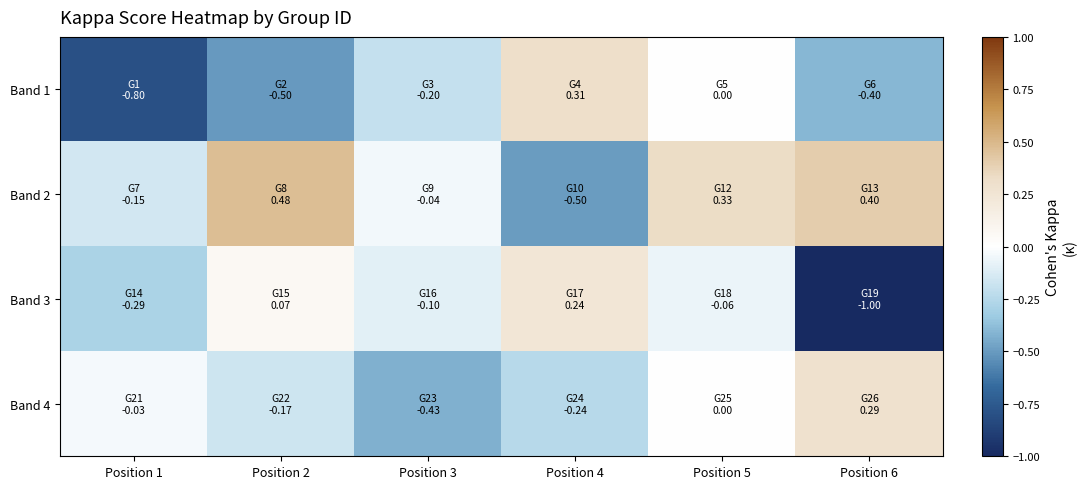

Reading left to right, transcribe all the data shown in this chart.

Band 1: Position 1=-0.8	Position 2=-0.5	Position 3=-0.2	Position 4=0.3	Position 5=0.0	Position 6=-0.4
Band 2: Position 1=-0.2	Position 2=0.5	Position 3=-0.0	Position 4=-0.5	Position 5=0.3	Position 6=0.4
Band 3: Position 1=-0.3	Position 2=0.1	Position 3=-0.1	Position 4=0.2	Position 5=-0.1	Position 6=-1.0
Band 4: Position 1=-0.0	Position 2=-0.2	Position 3=-0.4	Position 4=-0.2	Position 5=0.0	Position 6=0.3